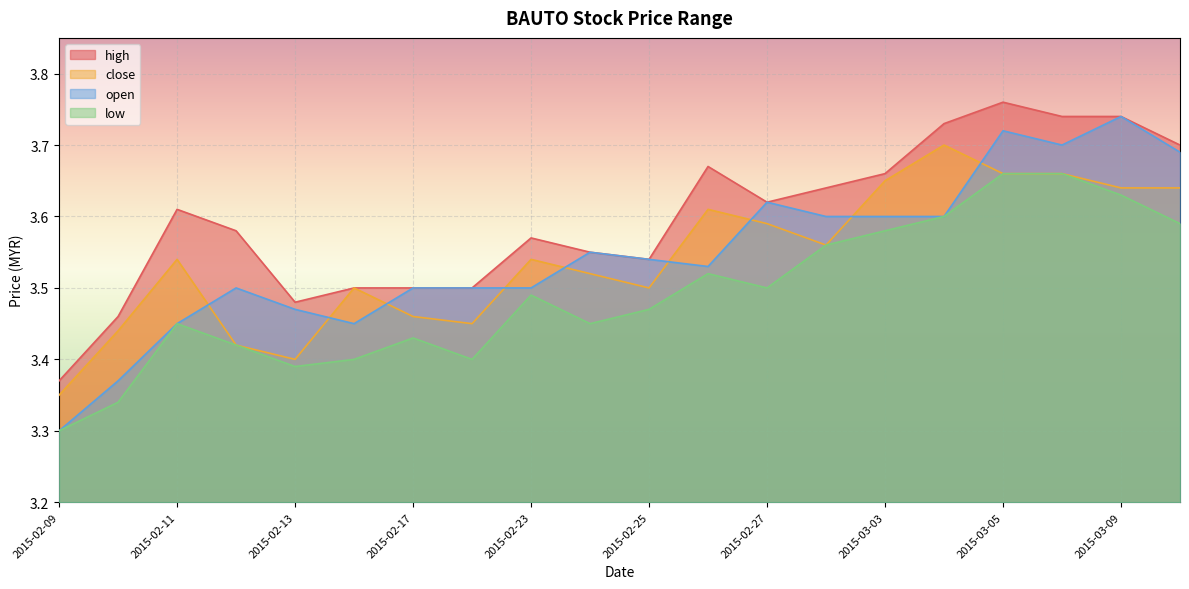

Which has a higher value, 2015-02-27 or 2015-03-04?

2015-03-04